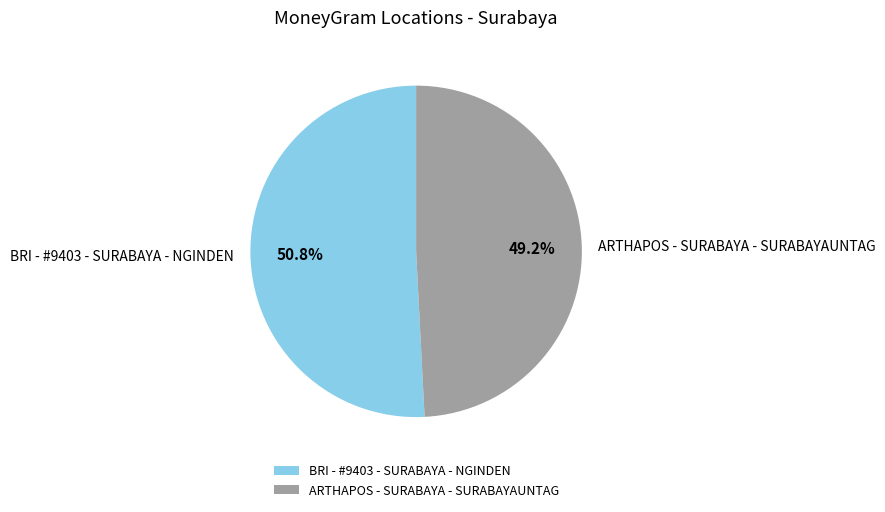

What is the smallest slice in the pie chart?

ARTHAPOS - SURABAYA - SURABAYAUNTAG